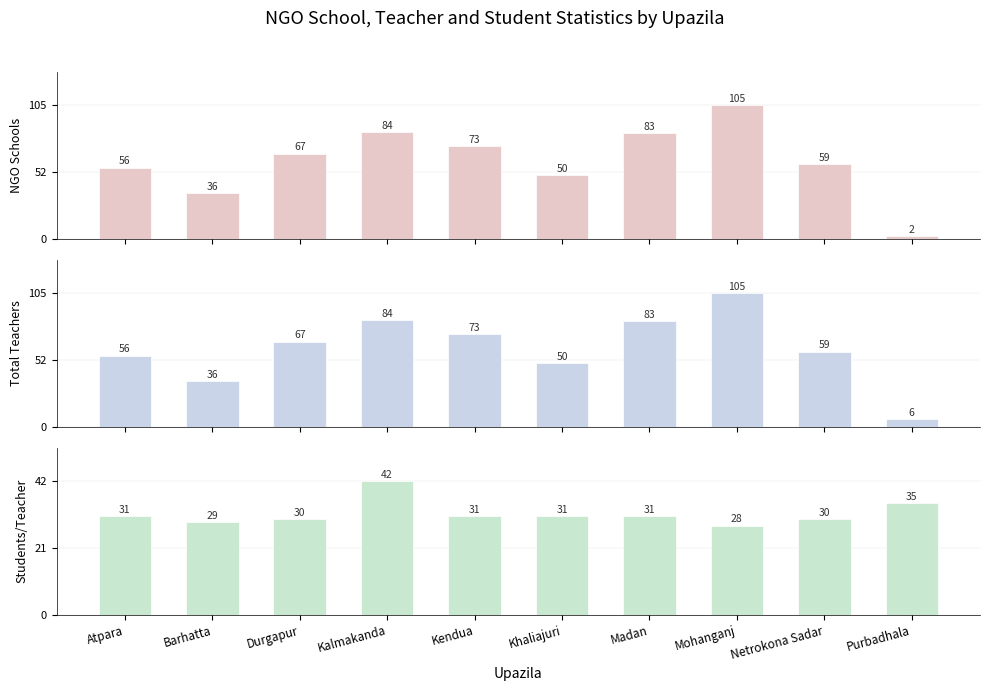

How many groups of bars are there?

10